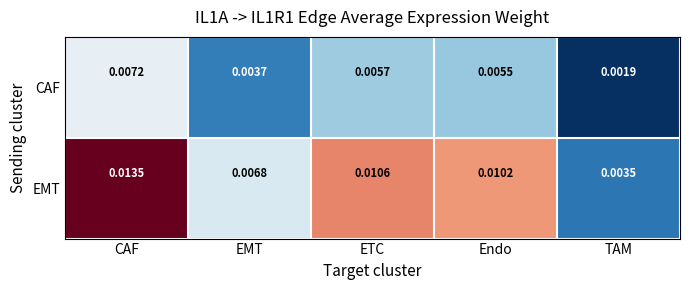

Which series changed the most between CAF and Endo?

EMT